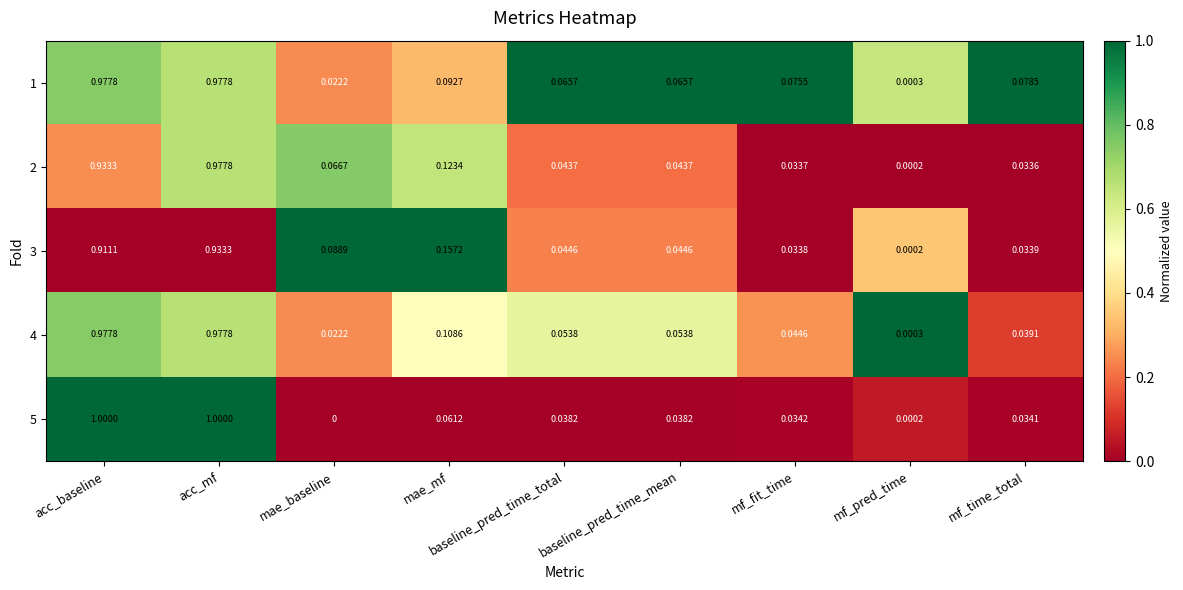

Which category has the lowest value in the 2 series?

mf_pred_time